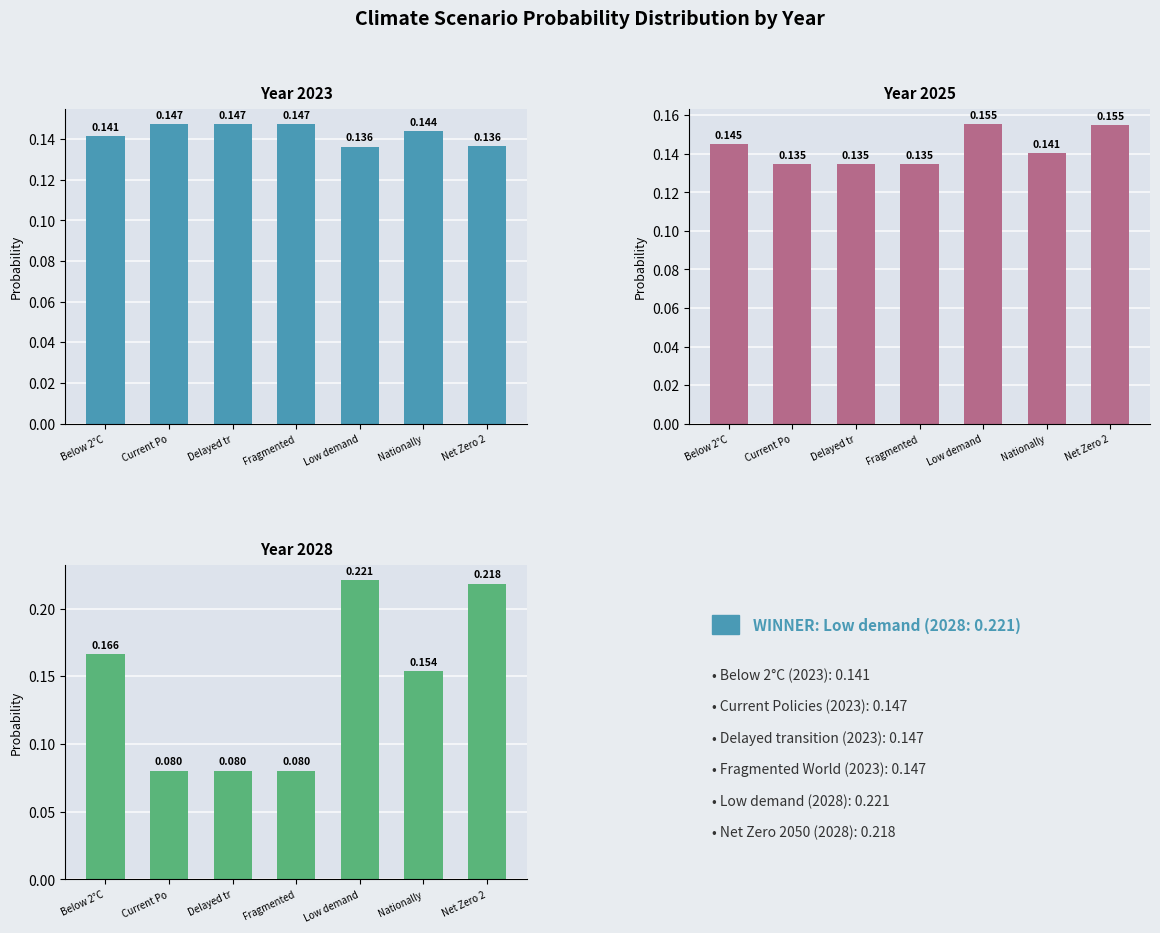

Which series has the widest spread of values?

2028